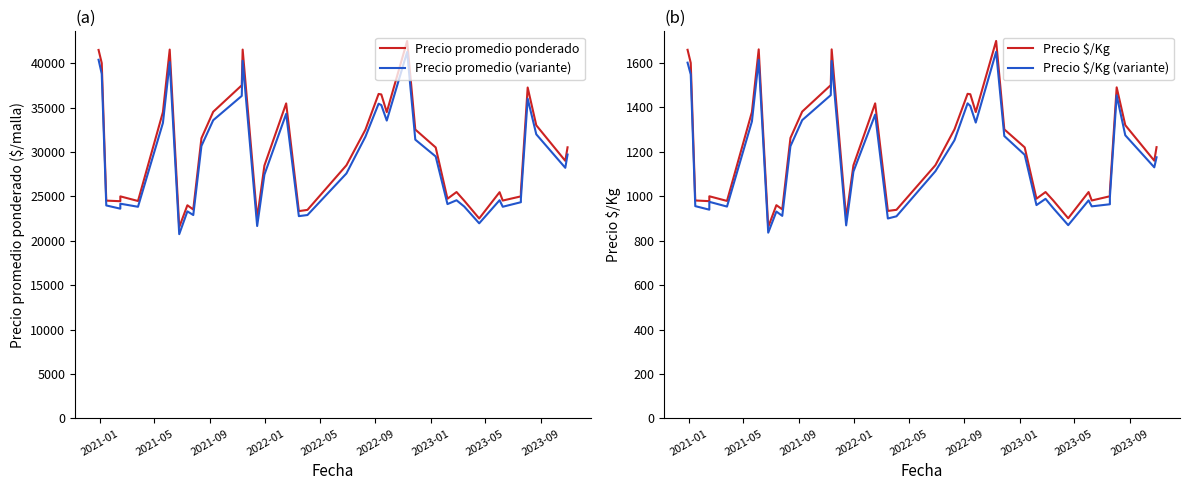

How many interior local peaks does the Precio promedio (variante) series have?

10